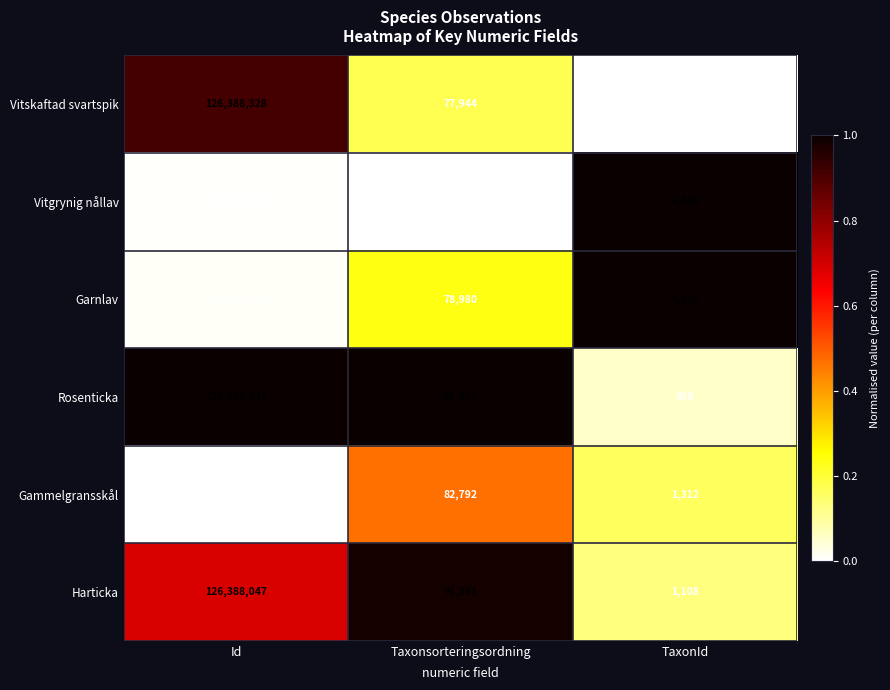

Rank the series at Id from highest to lowest value.

Rosenticka, Vitskaftad svartspik, Harticka, Garnlav, Vitgrynig nållav, Gammelgransskål